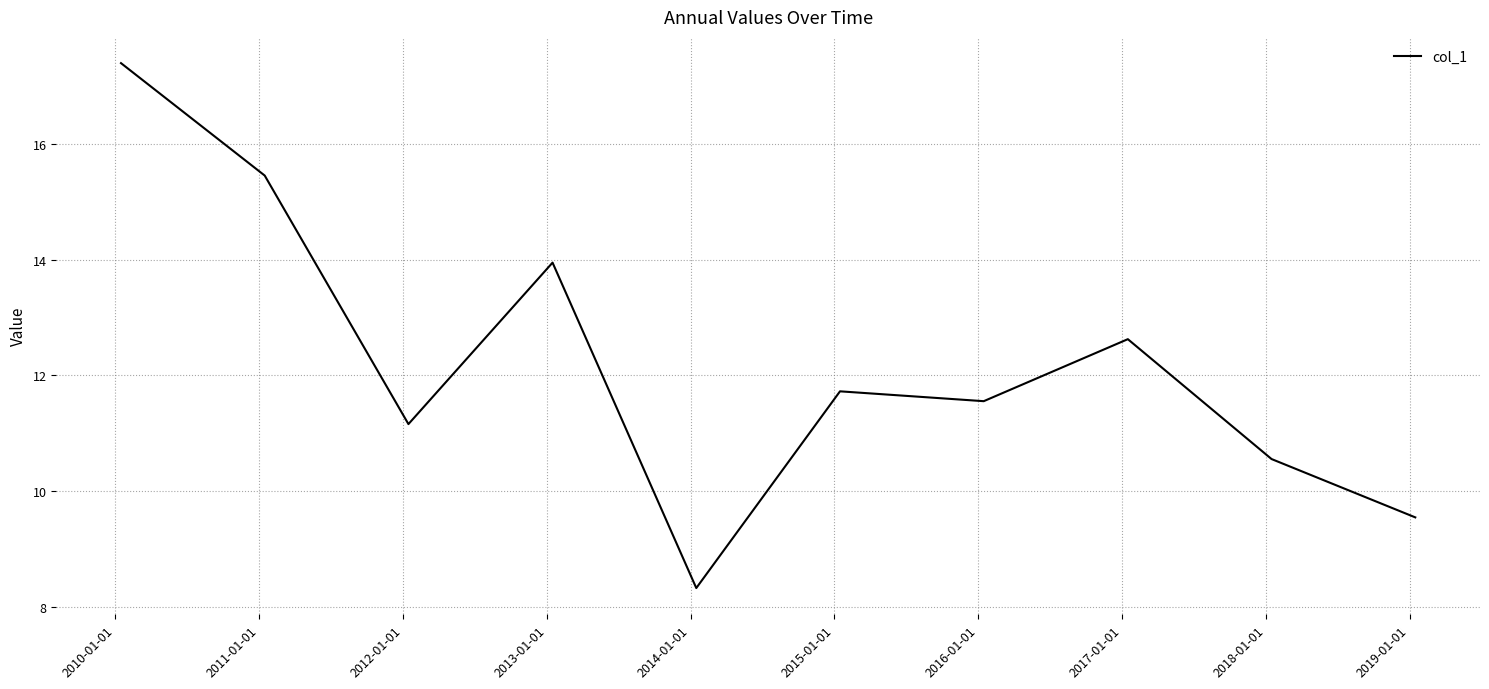

What is the smallest value displayed?

8.3